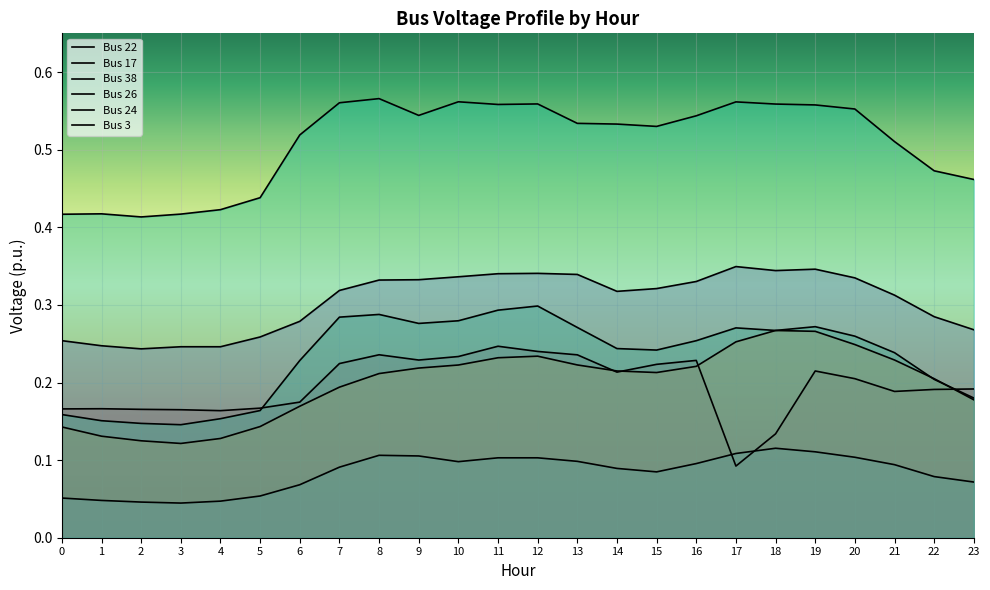

Which series has the largest total across all categories?

Bus 3